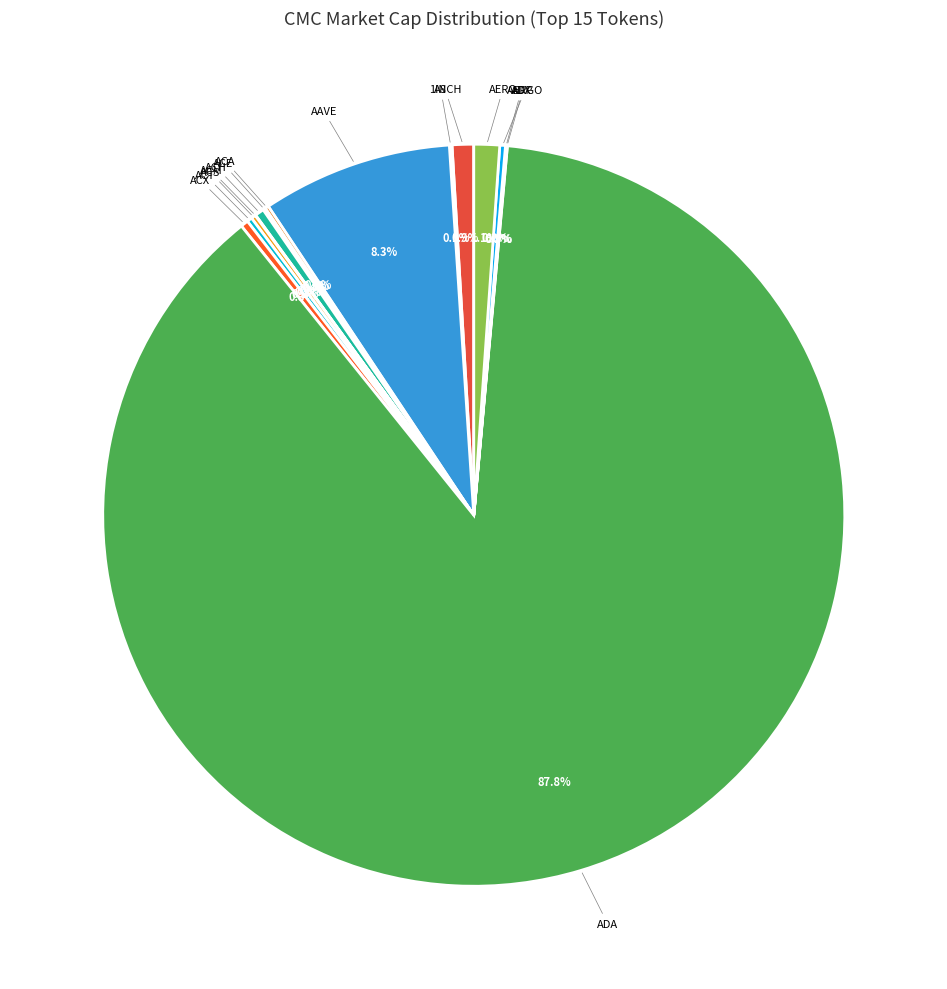

What is the largest slice in the pie chart?

ADA